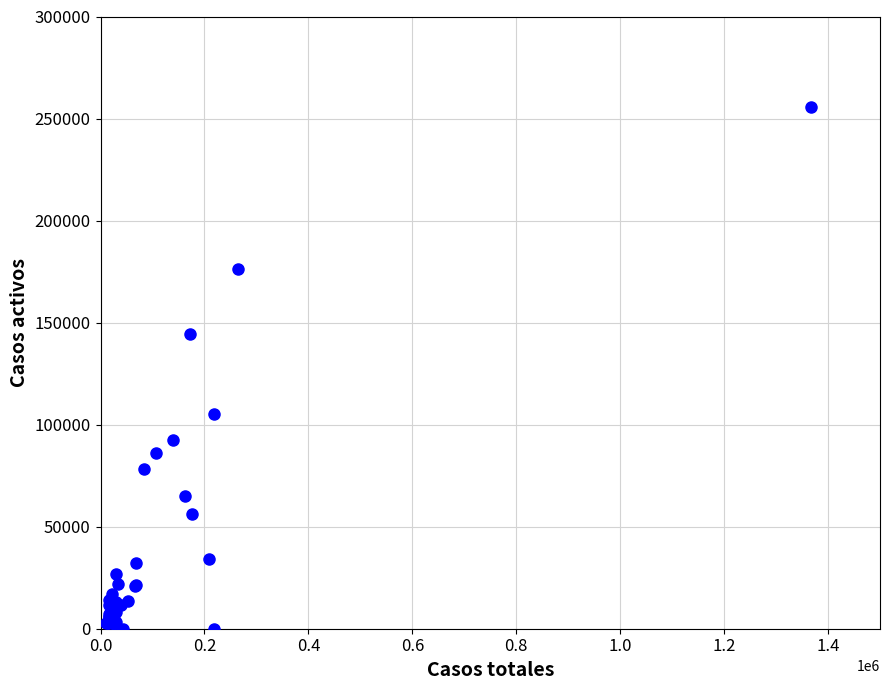

What Y value in the scatter plot is closest to 127827?

144400